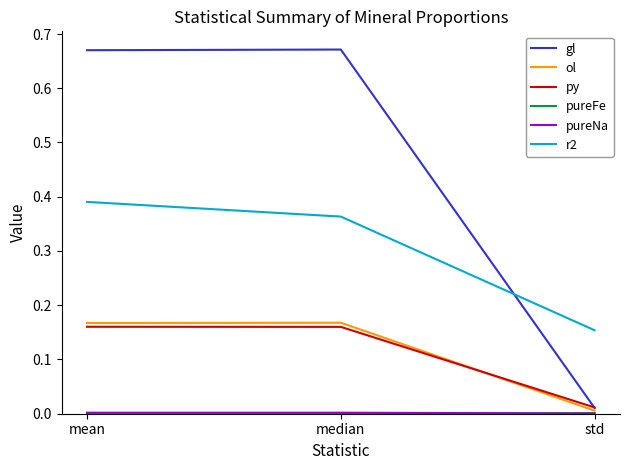

Which series changed the most between mean and std?

gl